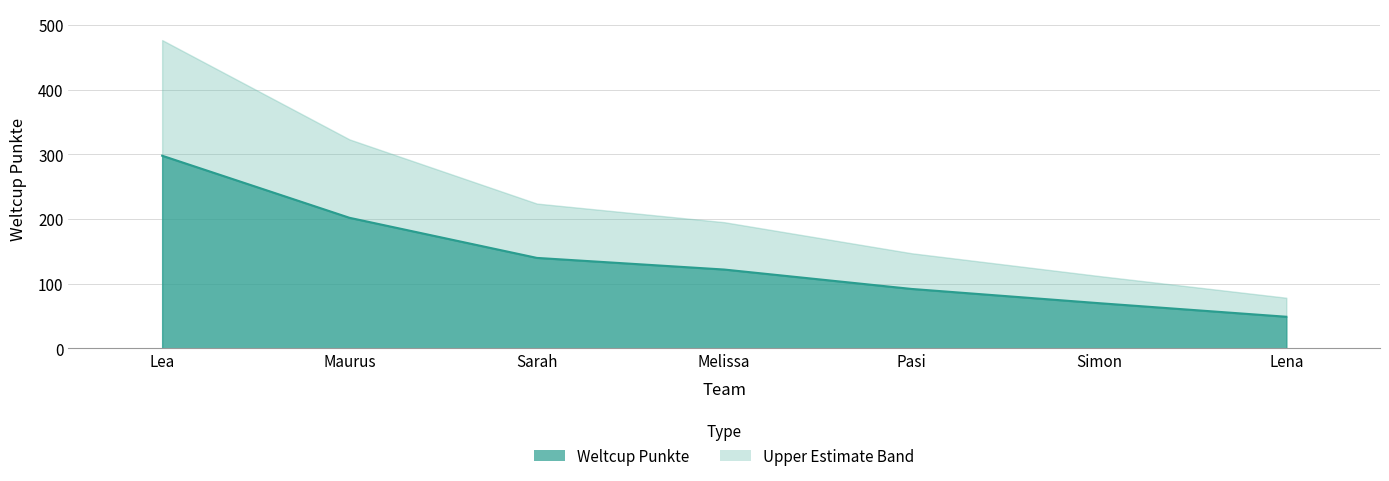

Reading left to right, what are all the values shown in this chart?

298	202	140	122	92	70	49